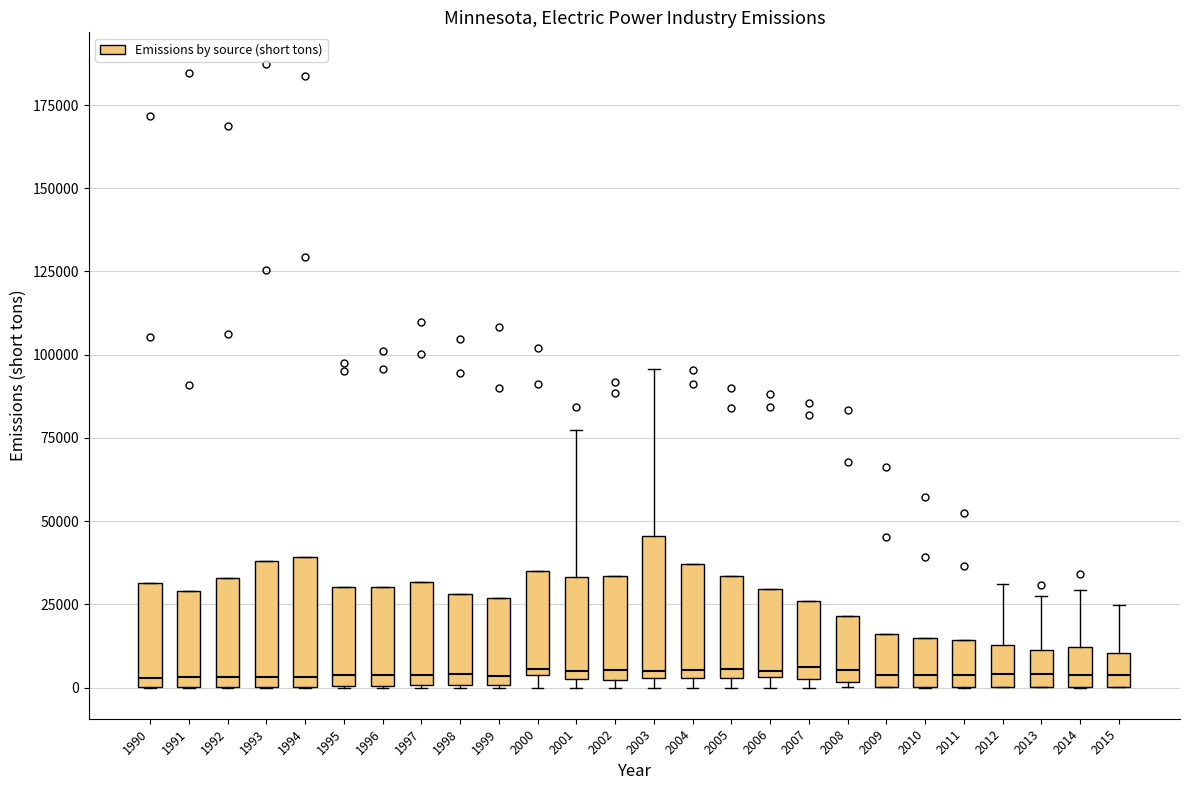

Where does the upper whisker of the box at x = 2003 end on the y-axis? The values are not printed on the chart, so give them approximately, as read against the axis.

95000